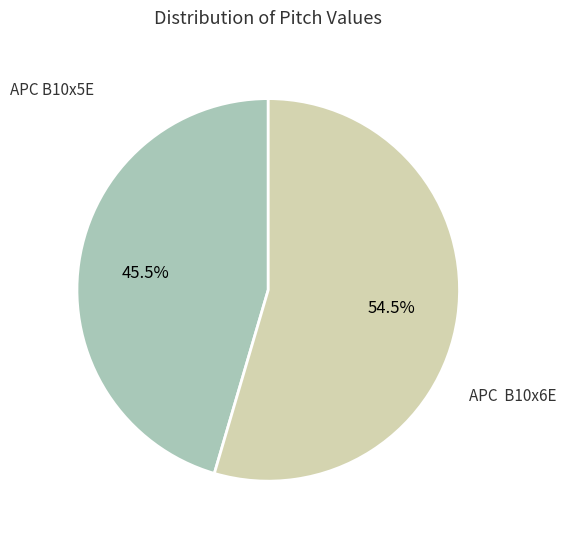

Count the number of slices in the pie.

2